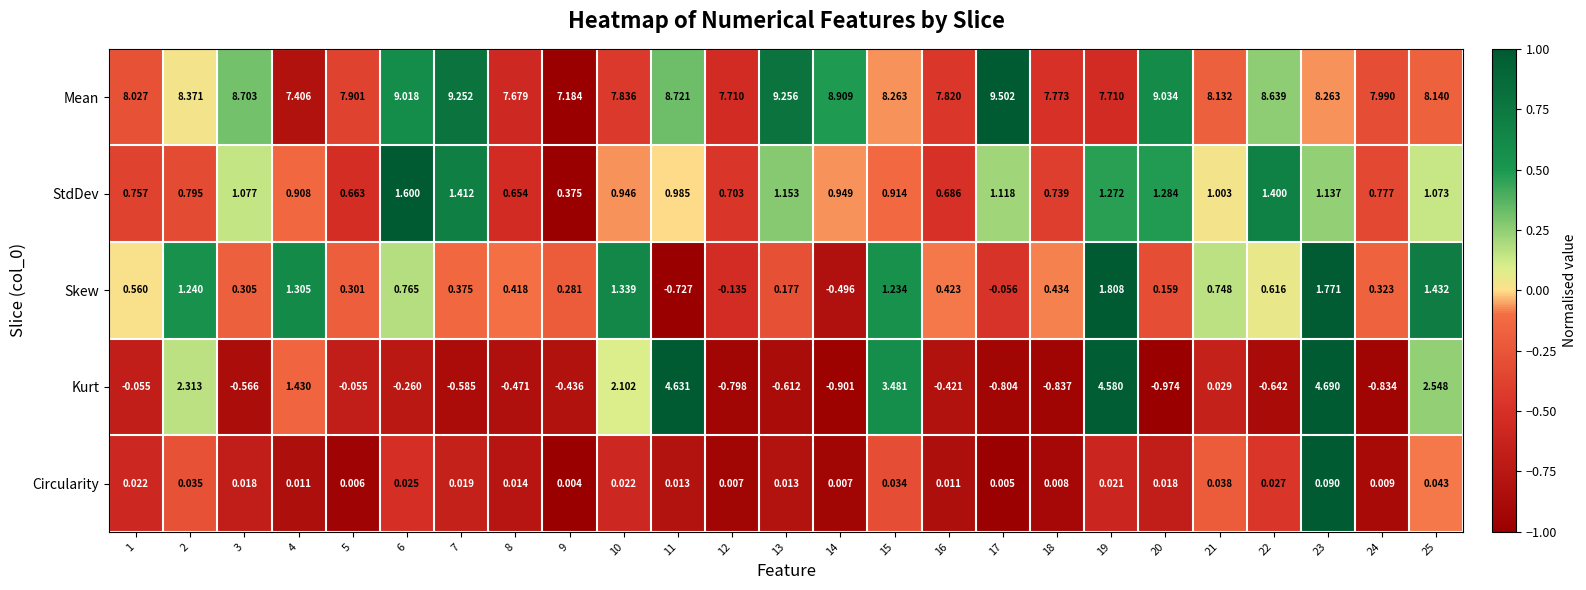

Is the value of Circularity at 1 greater than the value of Kurt at 20?

Yes